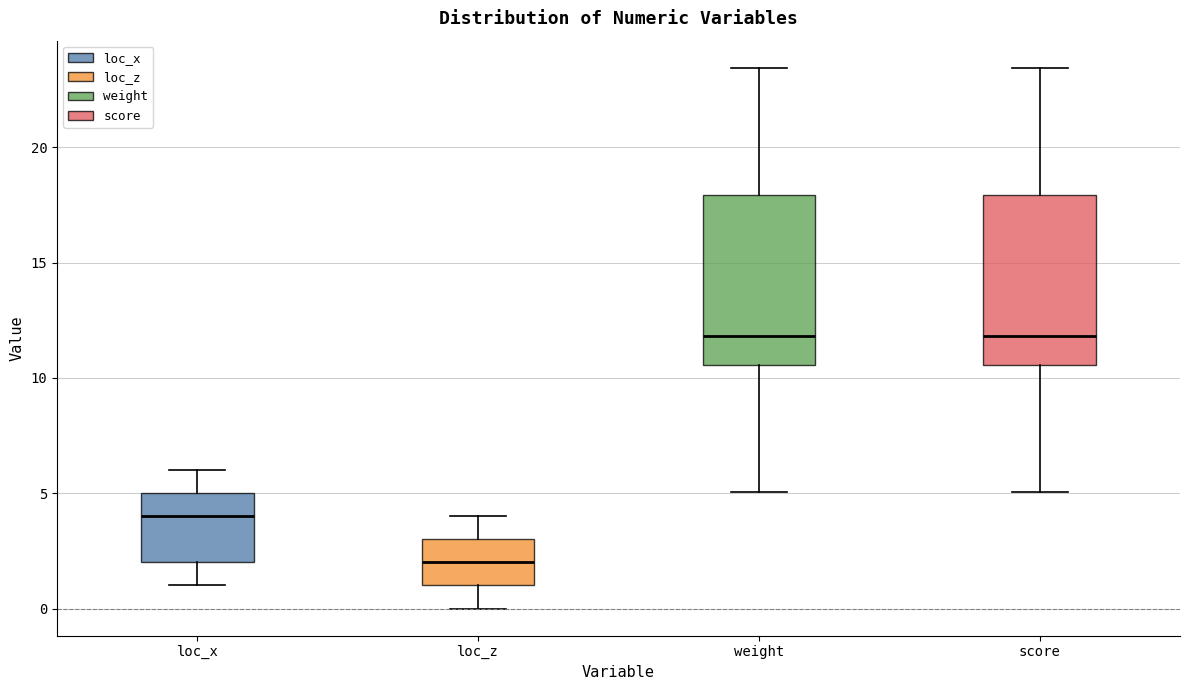

Reading left to right, transcribe this box plot: for each box, give where its median line is, the range the box spans, and where its two whiskers end, as read against the y-axis. The values are not printed on the chart, so give them approximately, as read against the axis.

loc_x: median 4.0, box 2.0 to 5.0, whiskers 1.0 to 6.0
loc_z: median 2.0, box 1.0 to 3.0, whiskers 0.0 to 4.0
weight: median 12.0, box 10.5 to 18.0, whiskers 5.0 to 23.5
score: median 12.0, box 10.5 to 18.0, whiskers 5.0 to 23.5